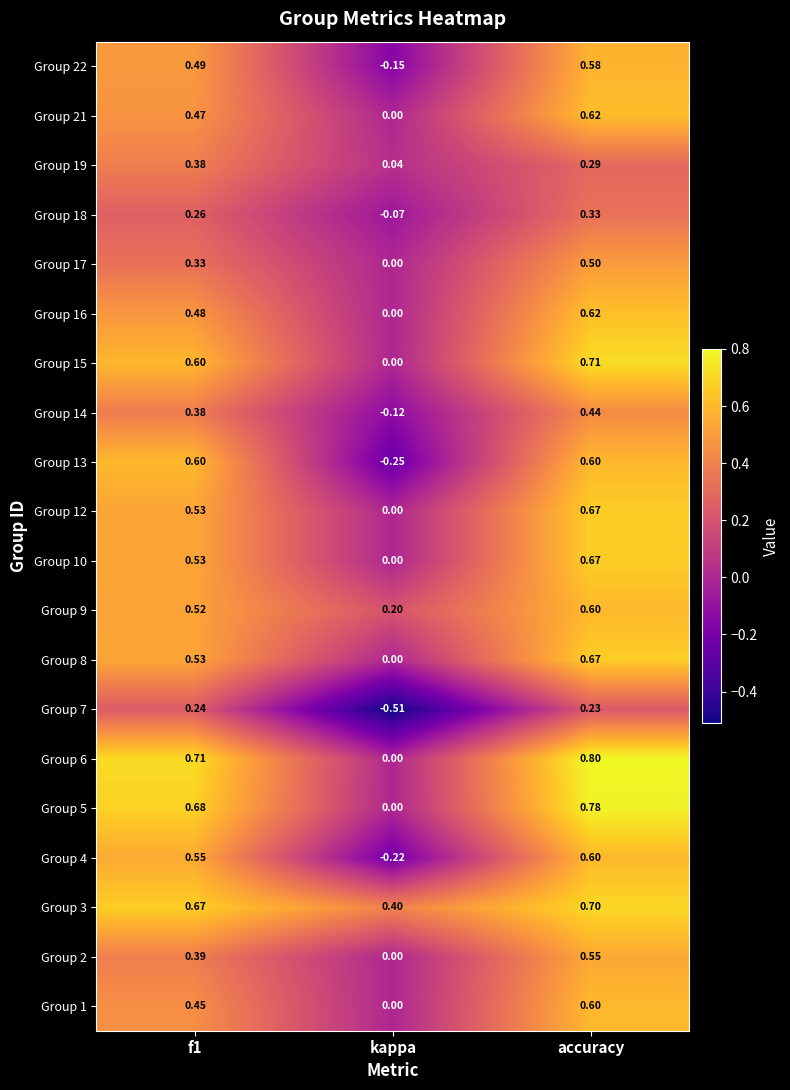

At which category does the chart reach its peak across all series?

accuracy